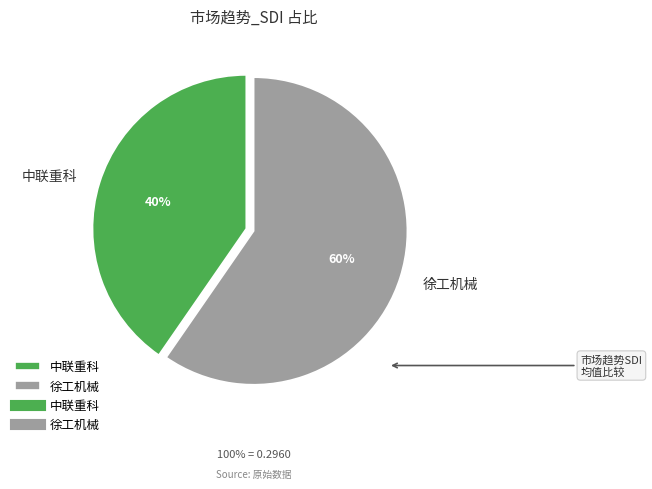

How many slices are in this pie chart?

2